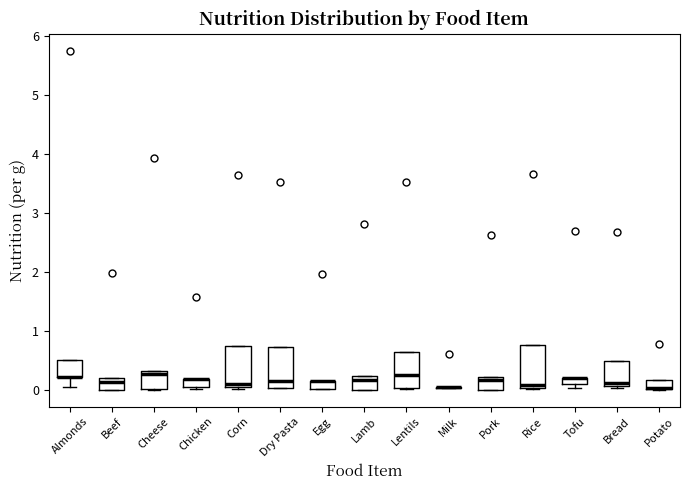

Where is the lower edge of the box for Egg on the y-axis? The values are not printed on the chart, so give them approximately, as read against the axis.

0.0